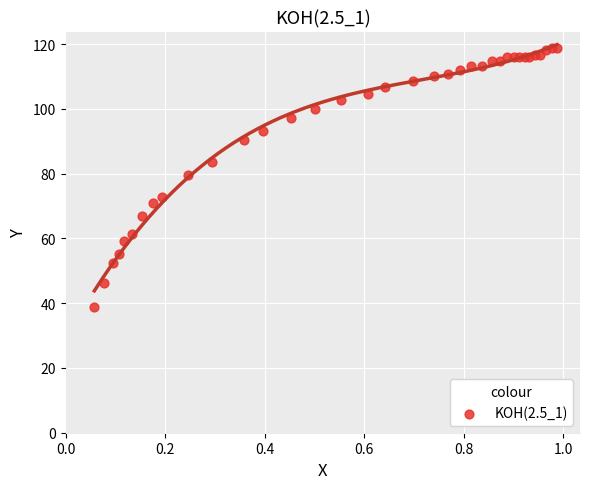

What Y value in the scatter plot is closest to 78?

79.7